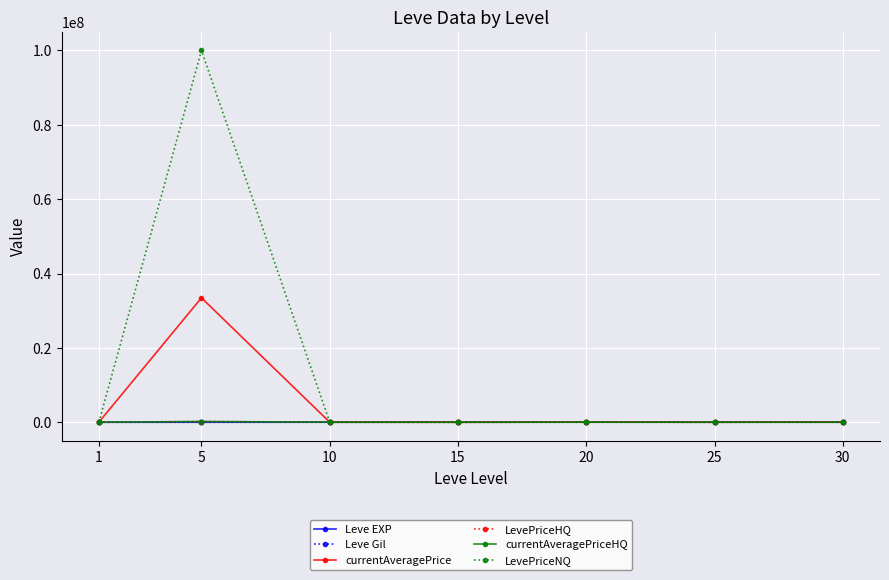

Reading left to right, list all the values displayed in this chart.

Leve EXP: 1=630.0	5=3600.0	10=9990.0	15=24790.0	20=21600.0	25=36390.0	30=67730.0
Leve Gil: 1=113.0	5=139.0	10=293.0	15=529.0	20=290.0	25=485.0	30=463.0
currentAveragePrice: 1=86.8	5=33466666.0	10=13500.0	15=0.0	20=31250.0	25=4846.5	30=50000.0
LevePriceHQ: 1=103.8	5=200000.0	10=17666.7	15=0.0	20=12500.0	25=5668.2	30=0.0
currentAveragePriceHQ: 1=103.8	5=200000.0	10=17666.7	15=0.0	20=12500.0	25=5668.2	30=0.0
LevePriceNQ: 1=32.4	5=100000000.0	10=1000.0	15=0.0	20=50000.0	25=2381.2	30=50000.0